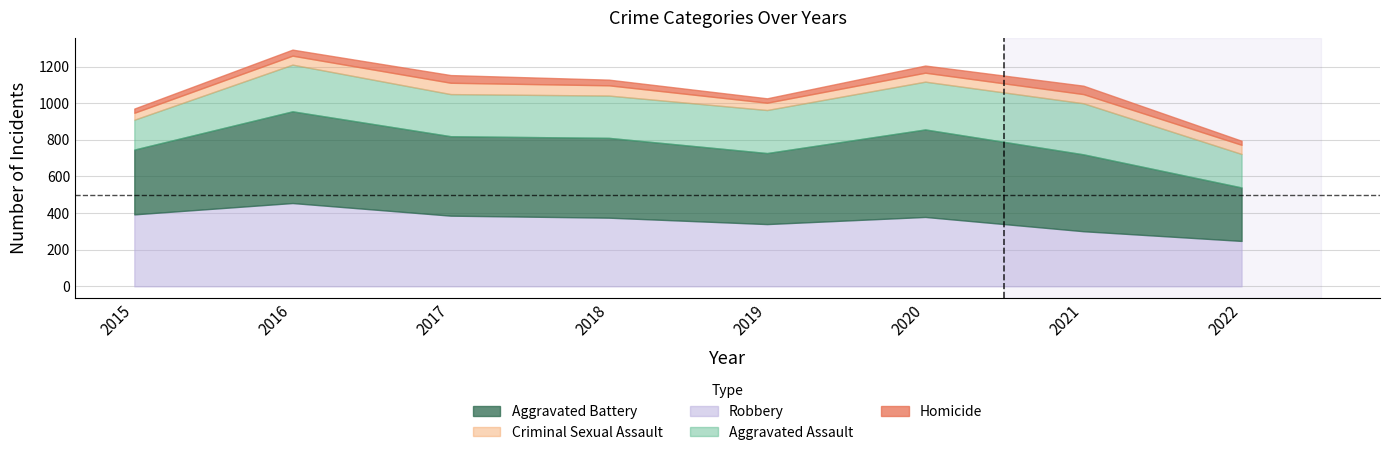

The value of Aggravated Battery at 2017 is 434. True or false?

True